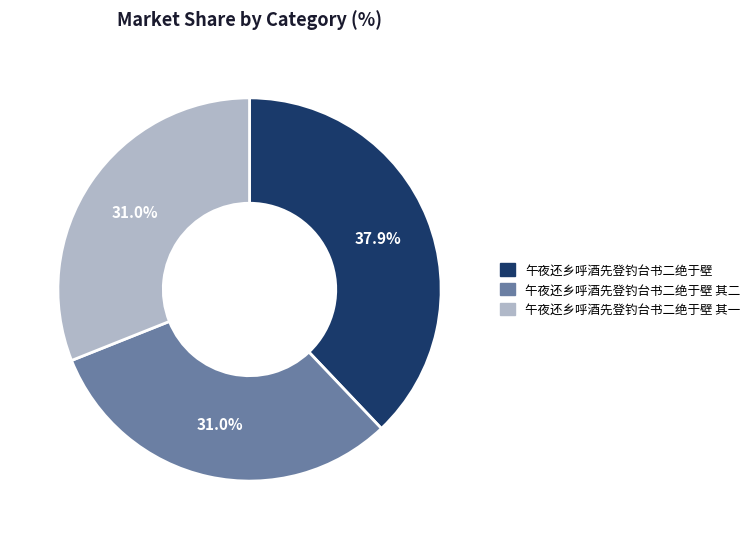

Which category has the biggest portion of the pie?

午夜还乡呼酒先登钓台书二绝于壁